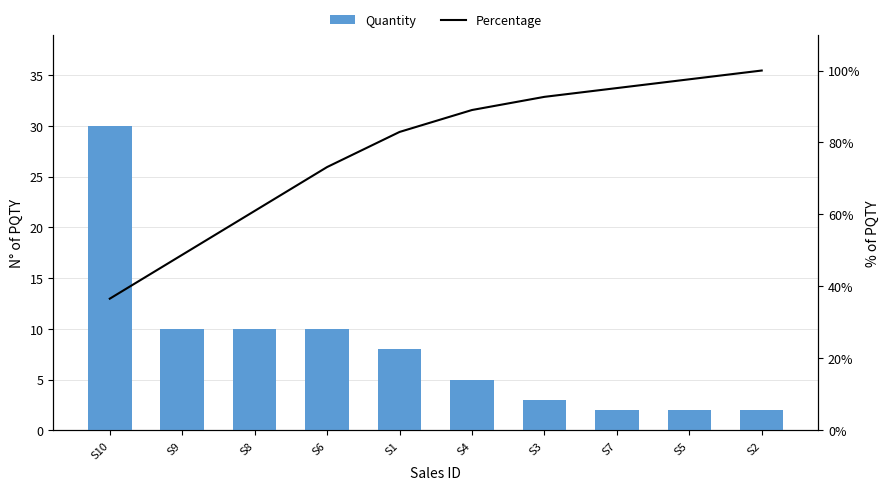

What is the spread (max minus min) of values at S6?

63.2